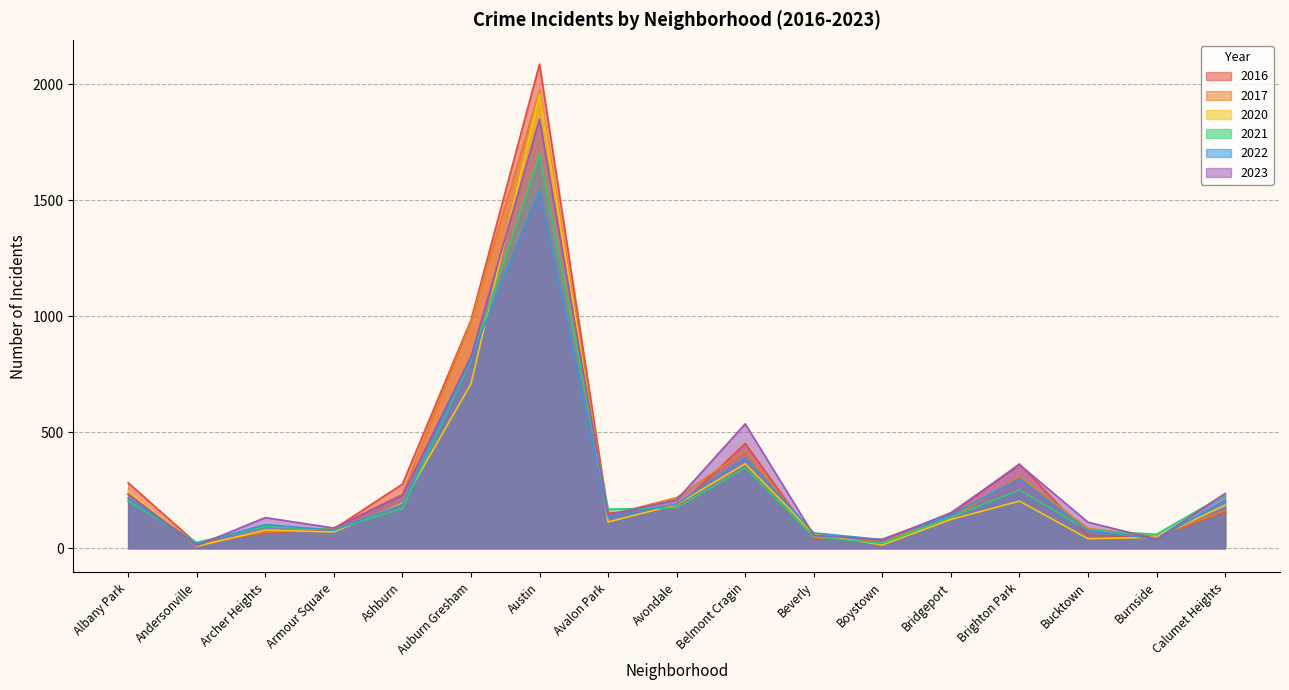

At which category does 2021 reach its first local valley?

Andersonville